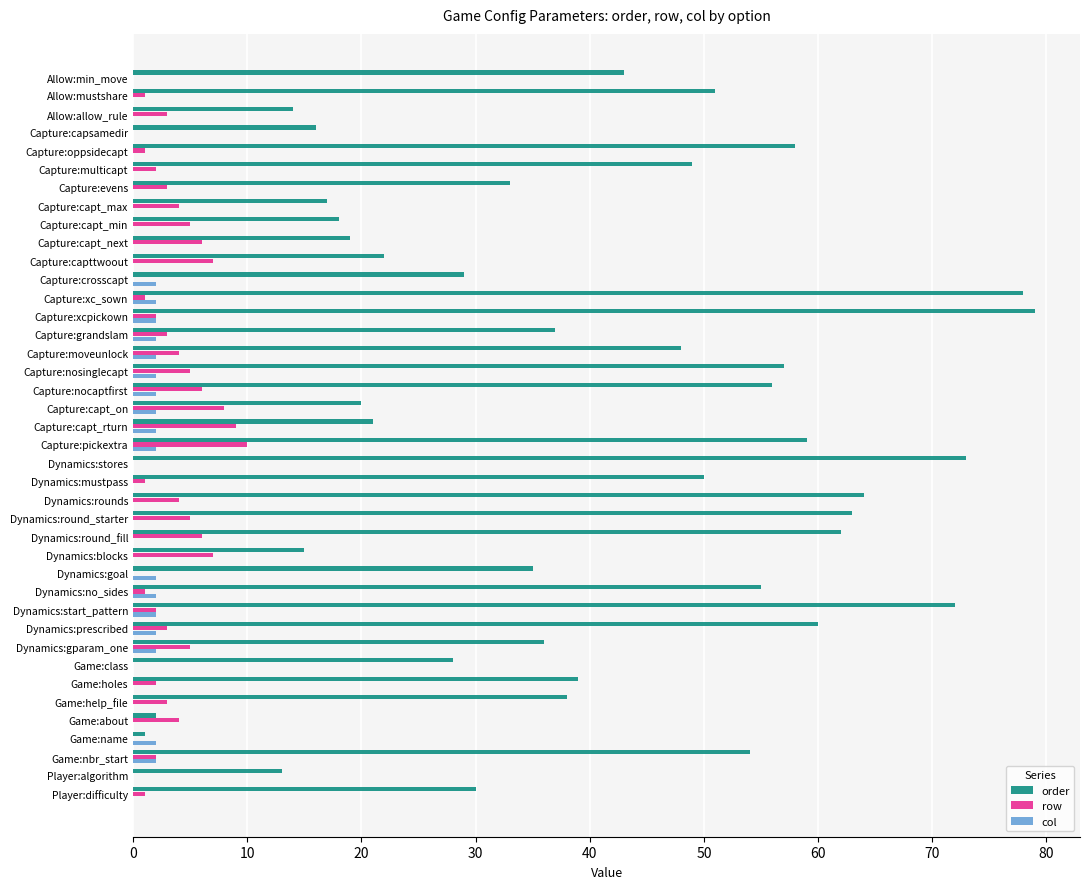

What is the maximum value for row?

10